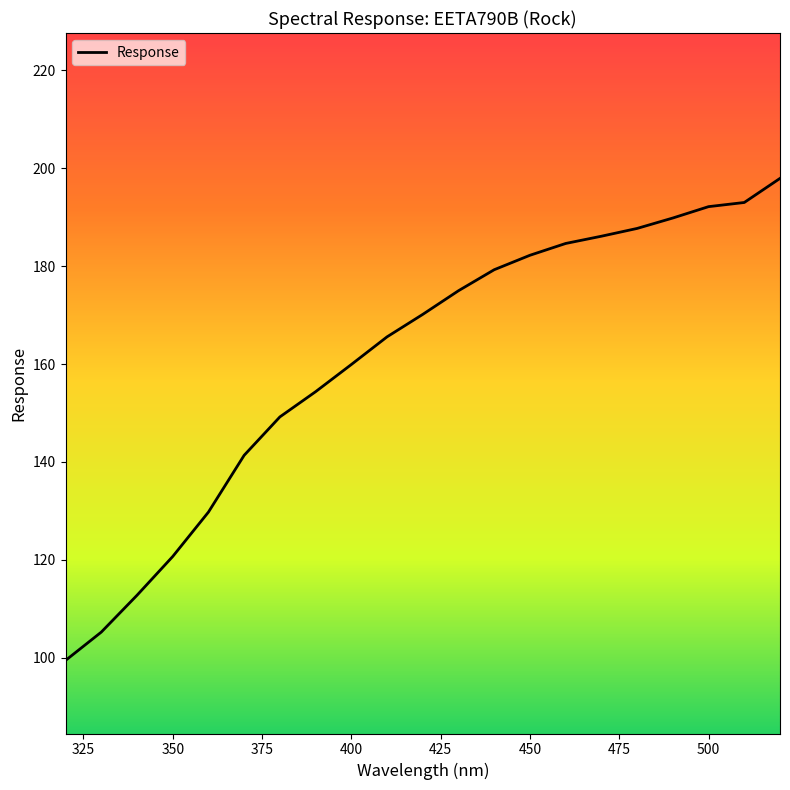

What is the difference between the maximum and minimum values?

98.4